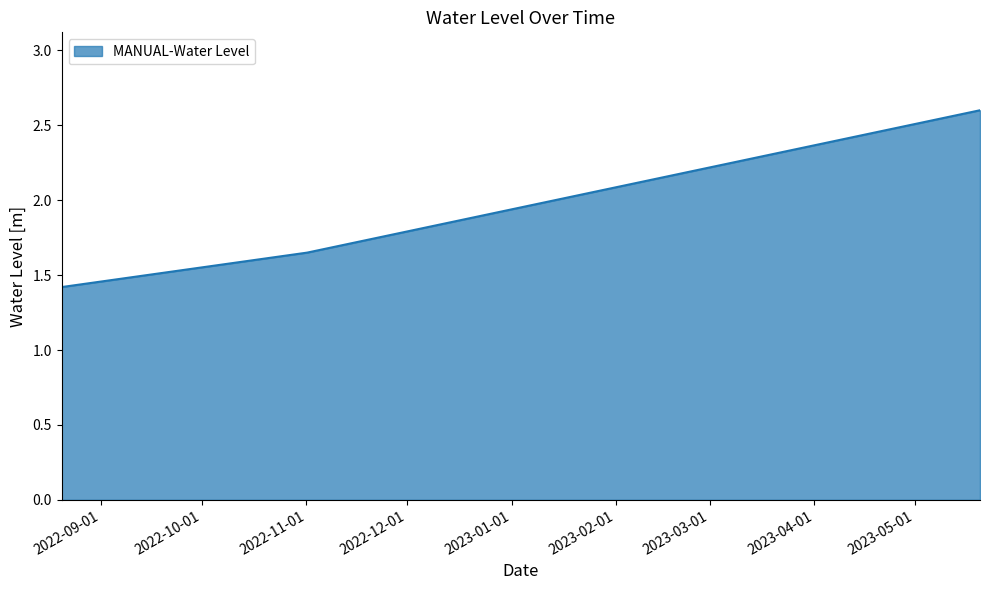

What is the greatest value displayed?

2.6